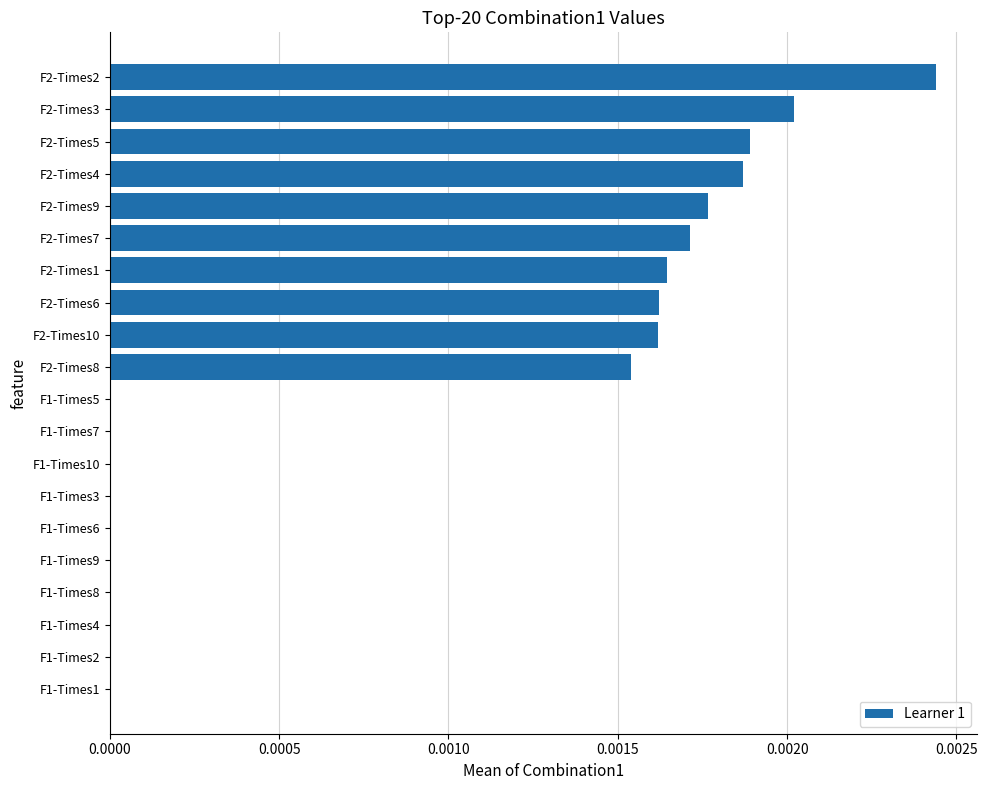

The chart shows a value of 0.0 at F2-Times9. True or false?

True